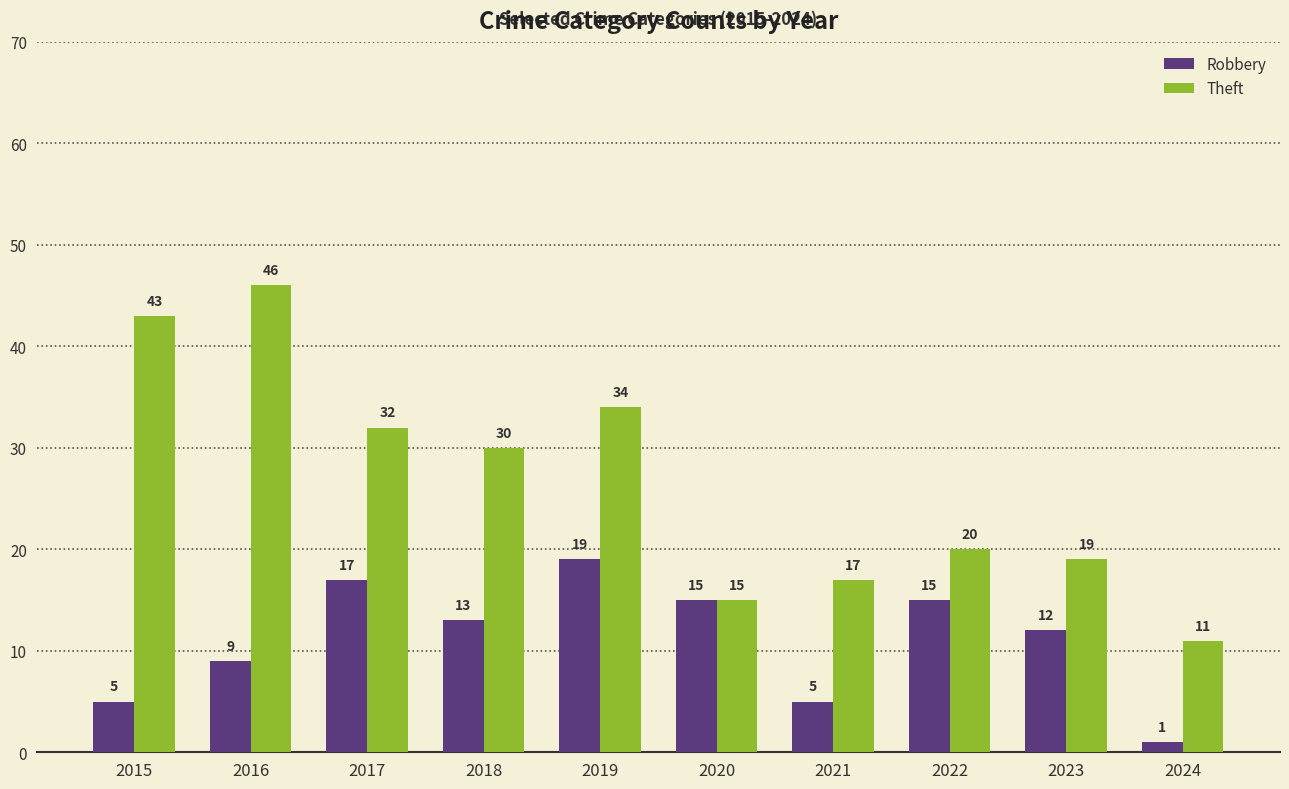

Is the value of Robbery at 2018 greater than the value of Theft at 2020?

No